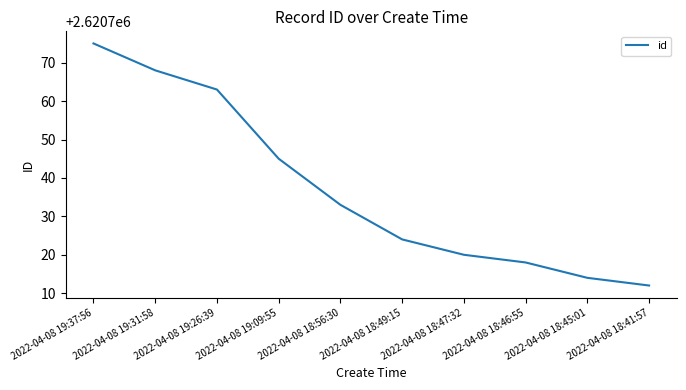

Rank the categories by value from highest to lowest.

2022-04-08 19:37:56, 2022-04-08 19:31:58, 2022-04-08 19:26:39, 2022-04-08 19:09:55, 2022-04-08 18:56:30, 2022-04-08 18:49:15, 2022-04-08 18:47:32, 2022-04-08 18:46:55, 2022-04-08 18:45:01, 2022-04-08 18:41:57